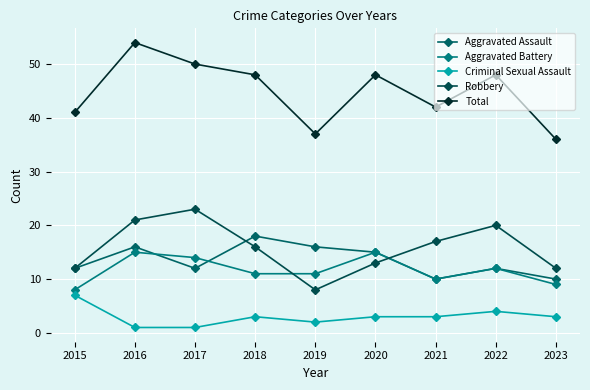

Count the number of data series in this chart.

5